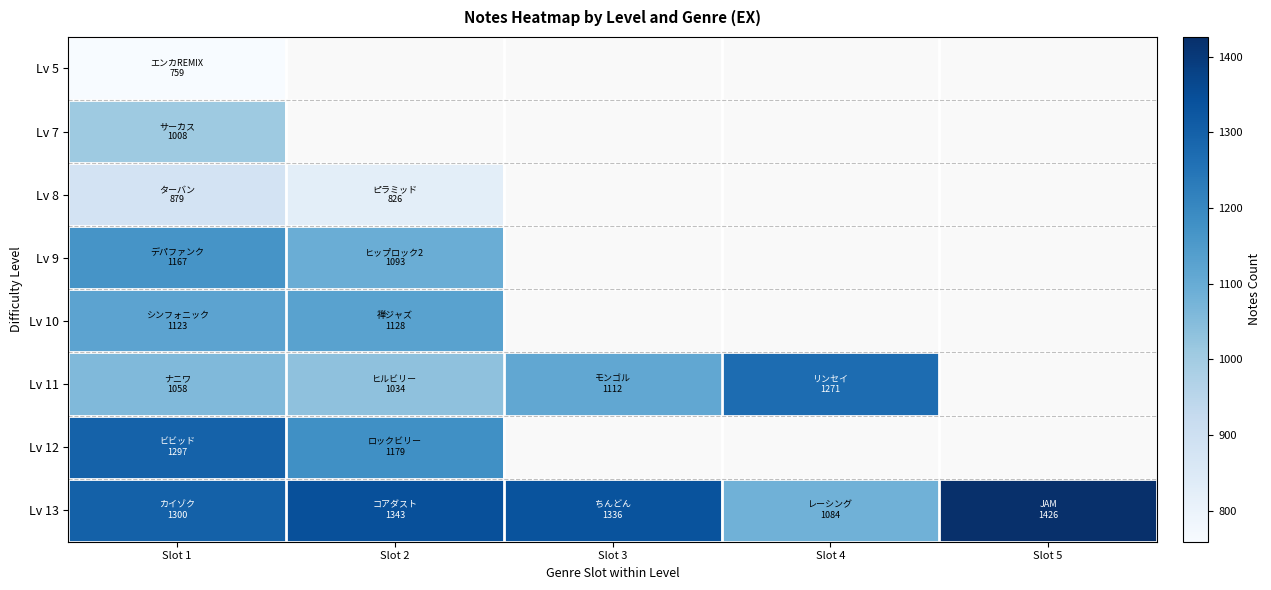

Which has a higher value, Slot 2 or Slot 5?

Slot 5